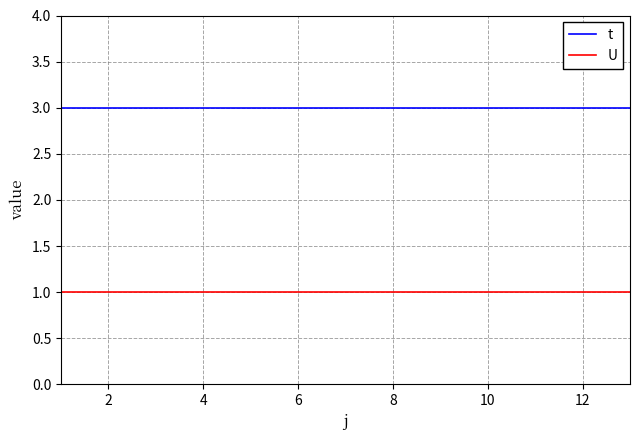

True or false: t and U cross at least once.

False